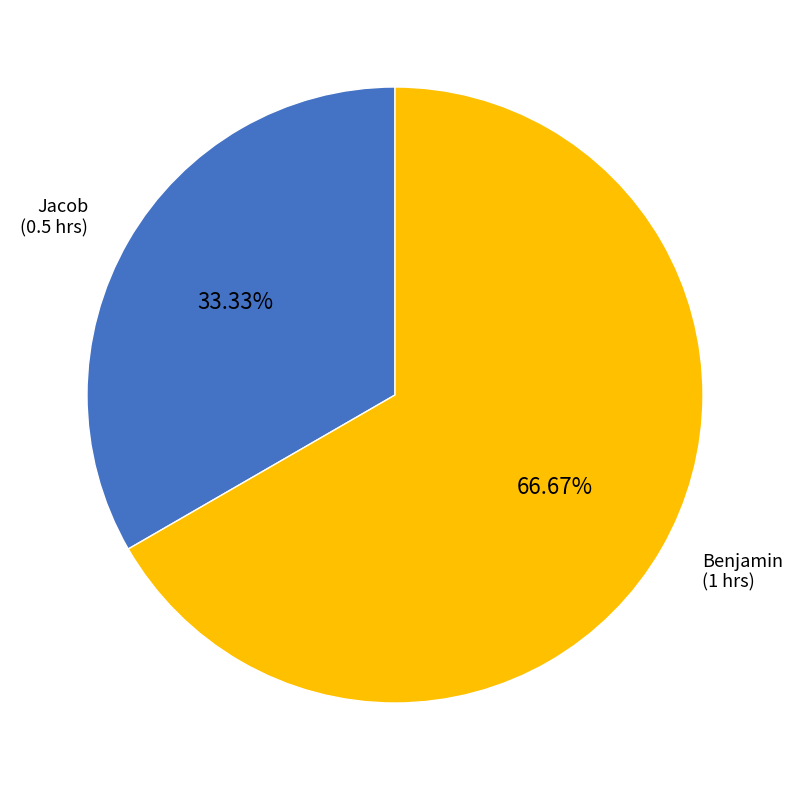

How many segments does this pie chart have?

2